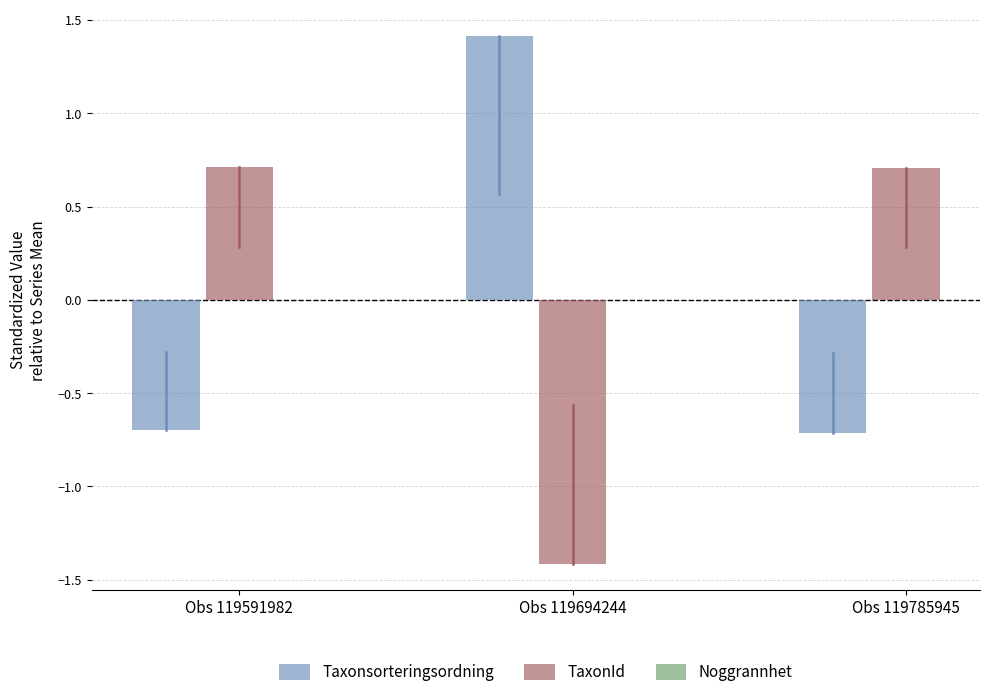

How many negative values does the TaxonId series have?

1